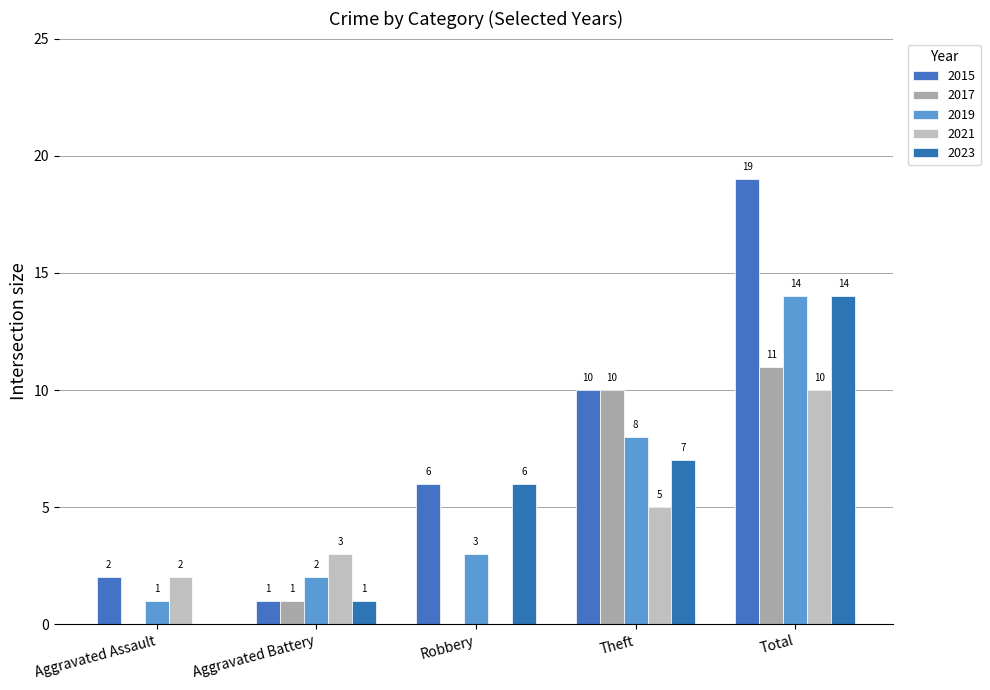

How many positive values does the 2021 series have?

4